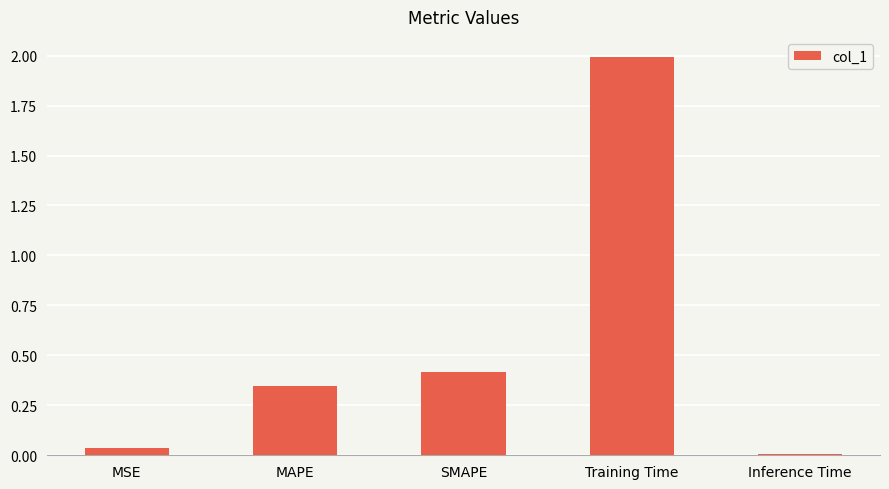

True or false: the data shows 0.6 at MAPE.

False